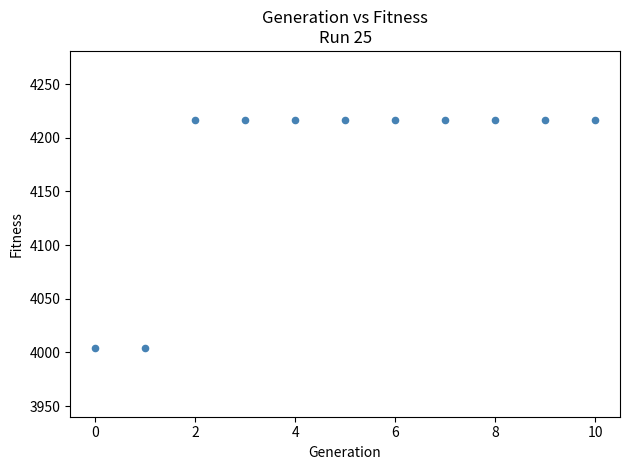

What is the average Y value?

4178